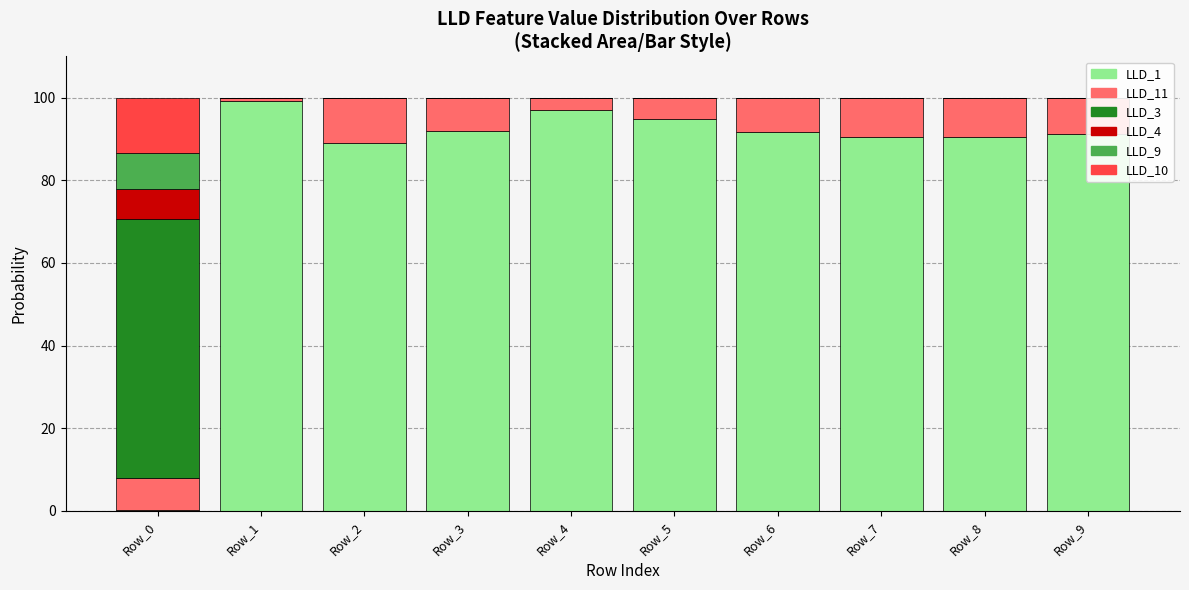

Does the chart contain any negative values?

No